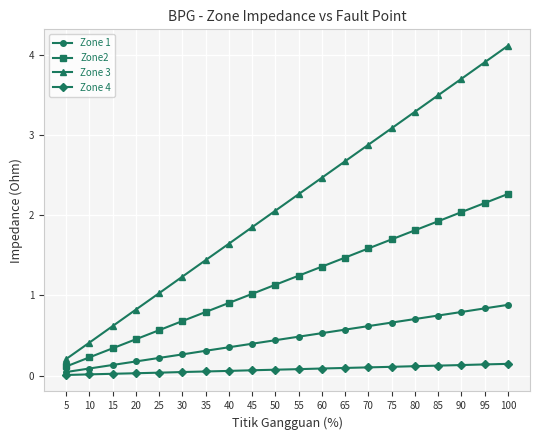

Count the number of data series in this chart.

4